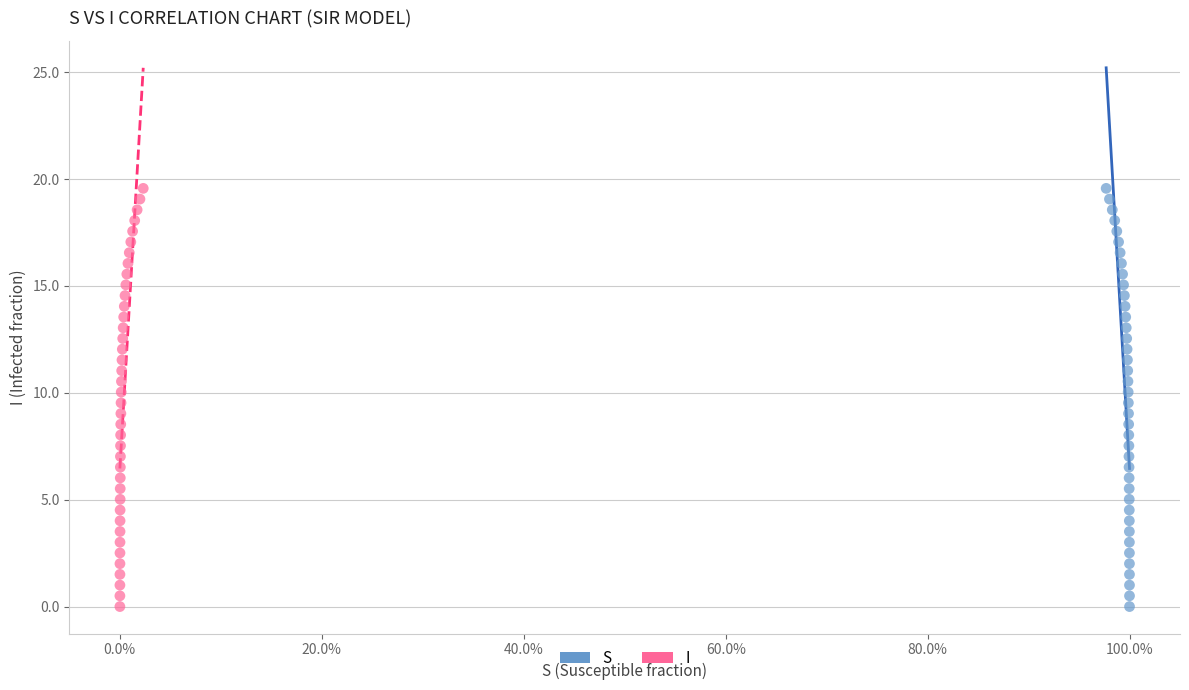

What are all the series names shown in the legend?

S, I